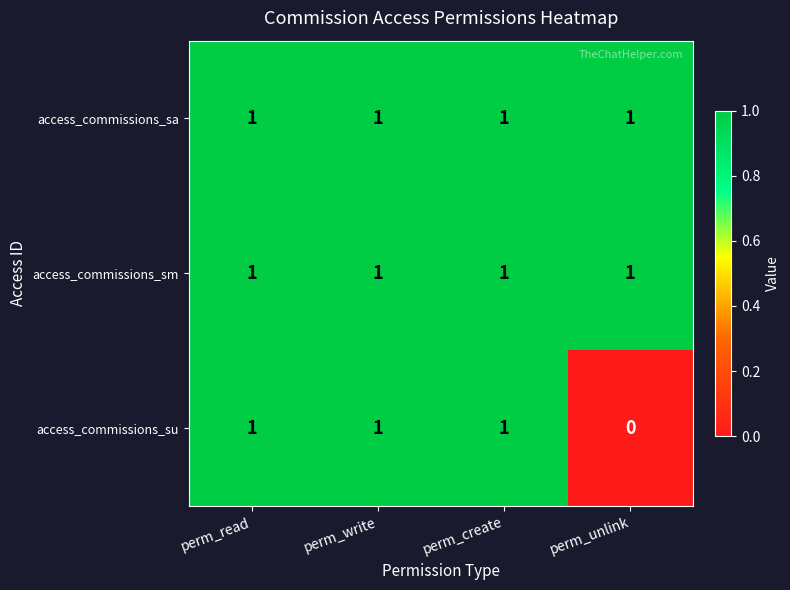

How many distinct data groups are displayed?

3